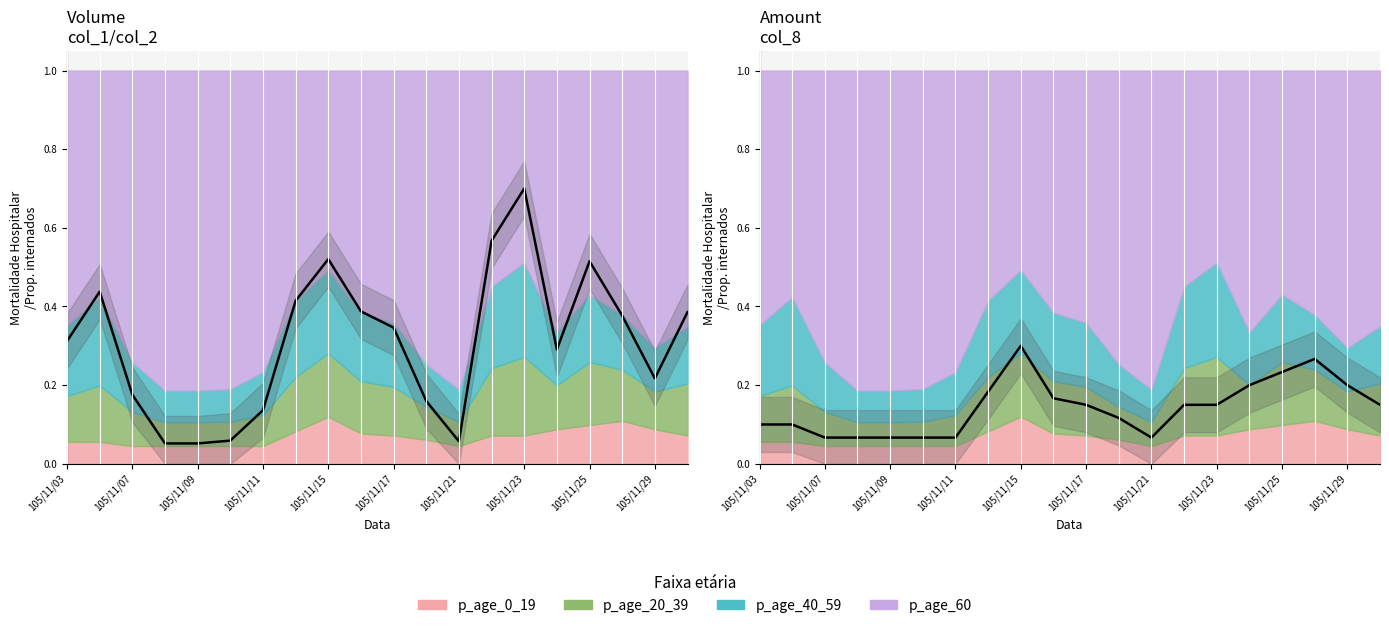

True or false: col_1 has a value of 0.4 at 105/11/14.

True